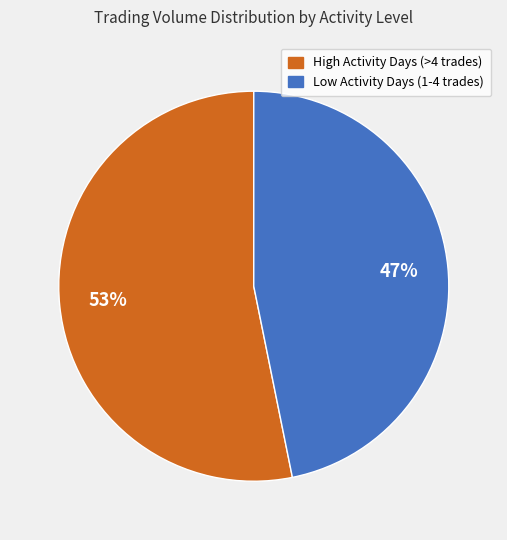

Does any single category account for the majority?

Yes